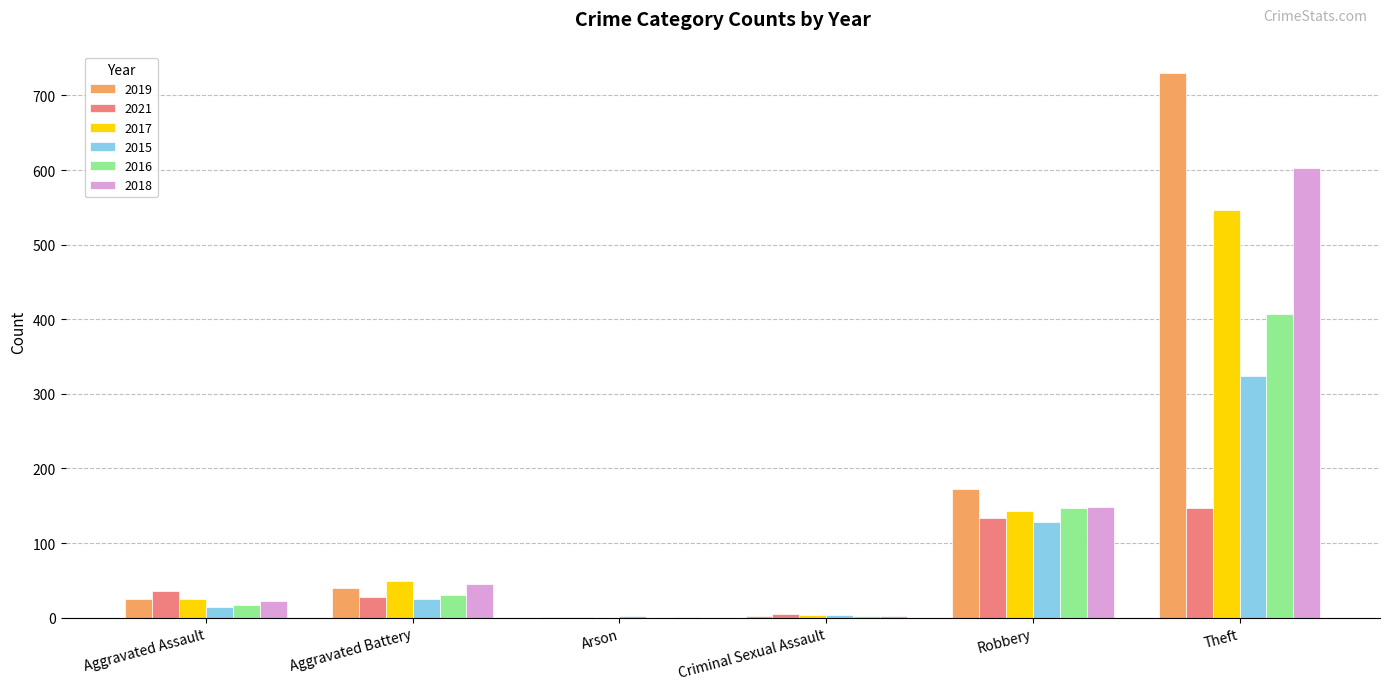

How many groups of bars are there?

6